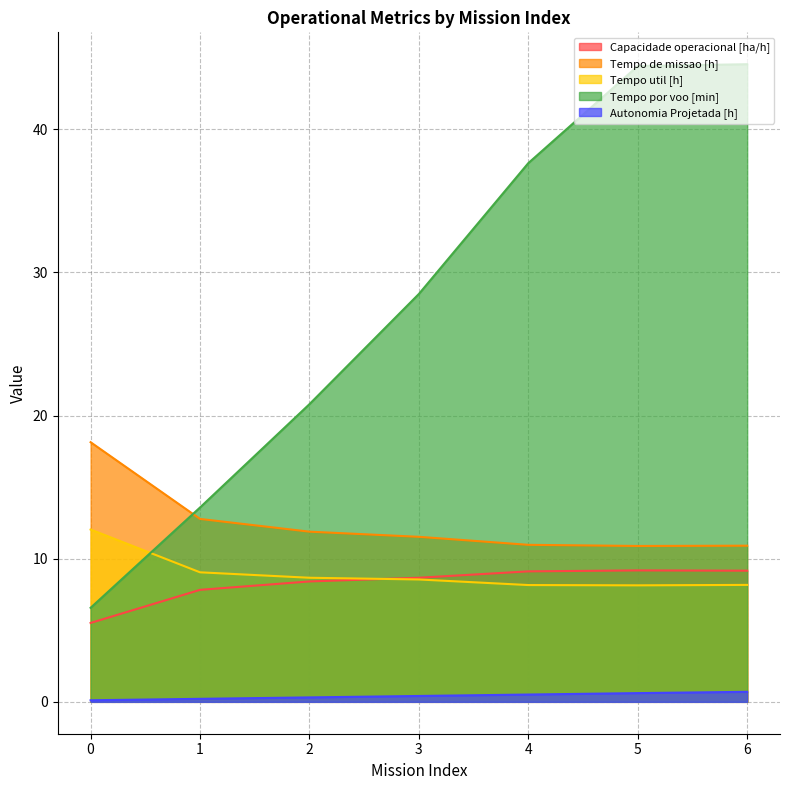

True or false: Tempo de missao [h] and Tempo util [h] cross at least once.

False